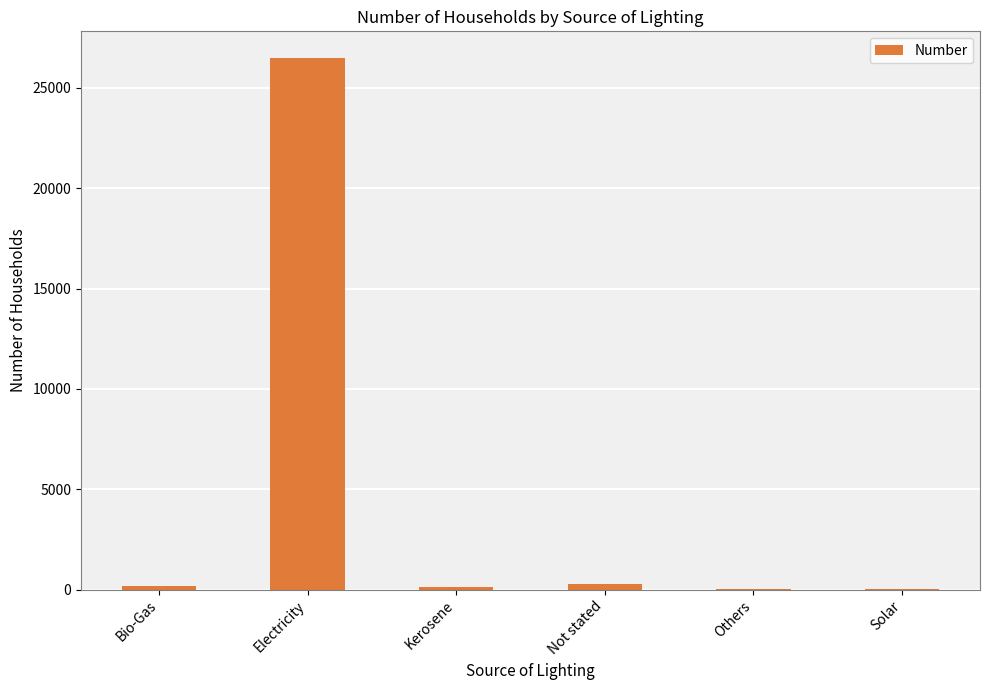

Which has a higher value, Bio-Gas or Electricity?

Electricity